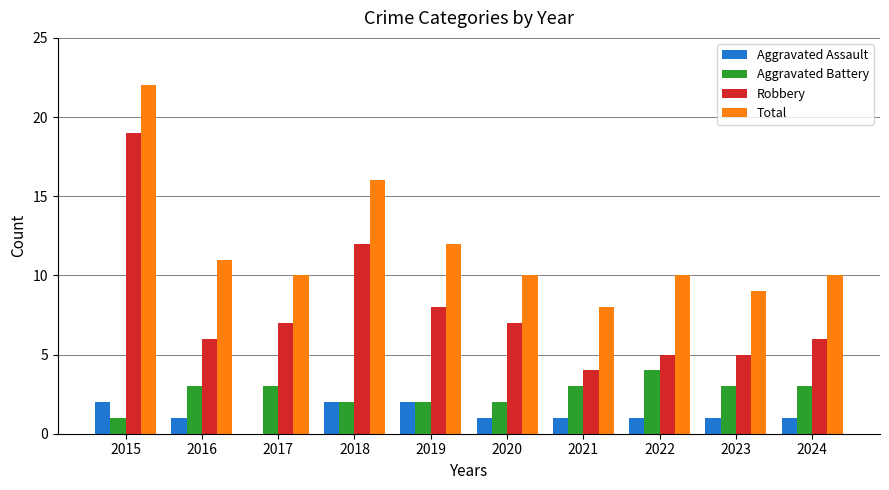

The Robbery series shows 4 at 2021. True or false?

True